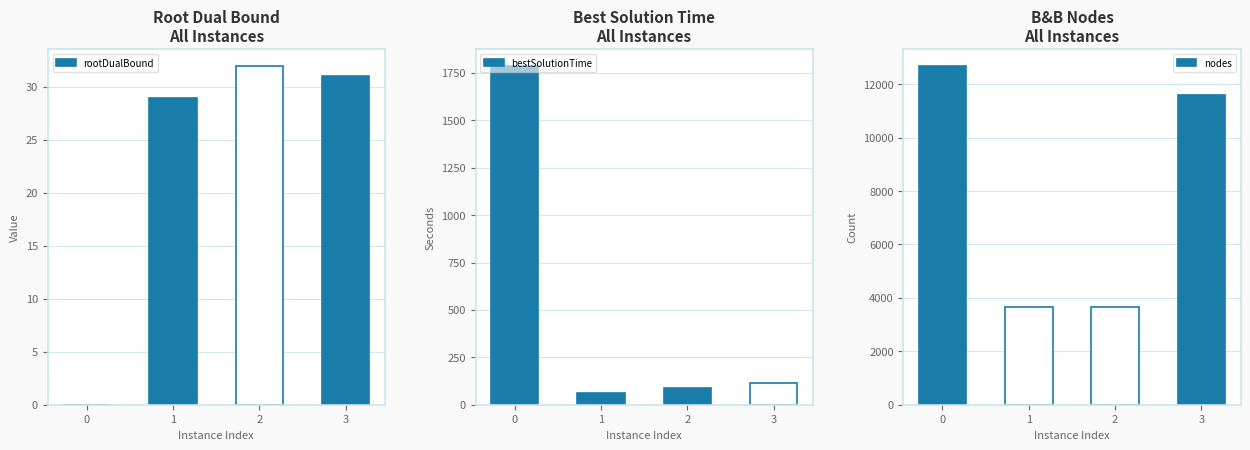

Is the value of bestSolutionTime at 0 greater than the value of nodes at 3?

No